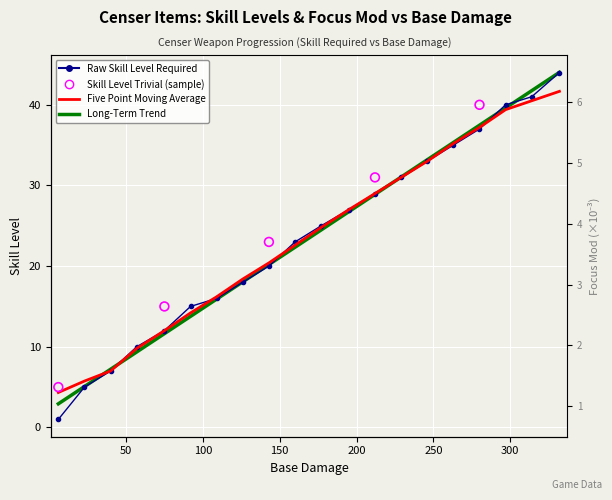

At how many categories does at least one series exceed 15?

14